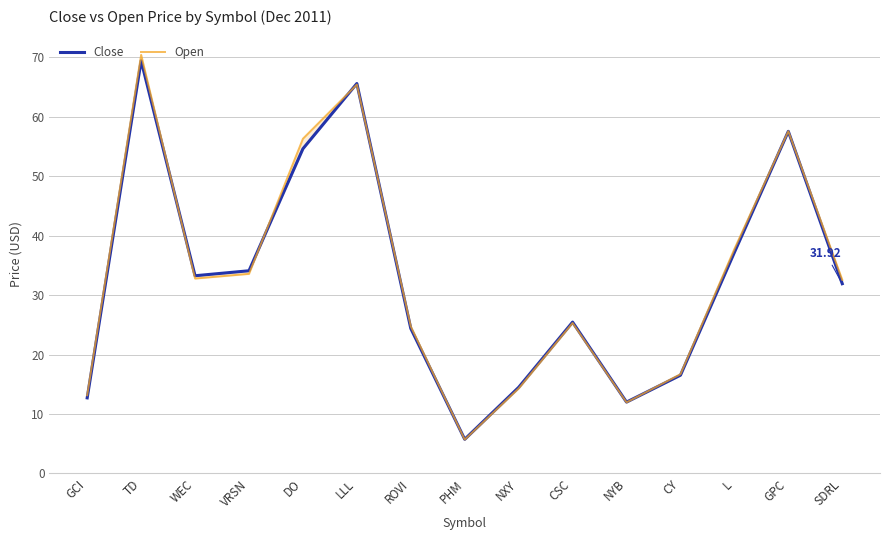

What is the label of the 14th point from the right?

TD